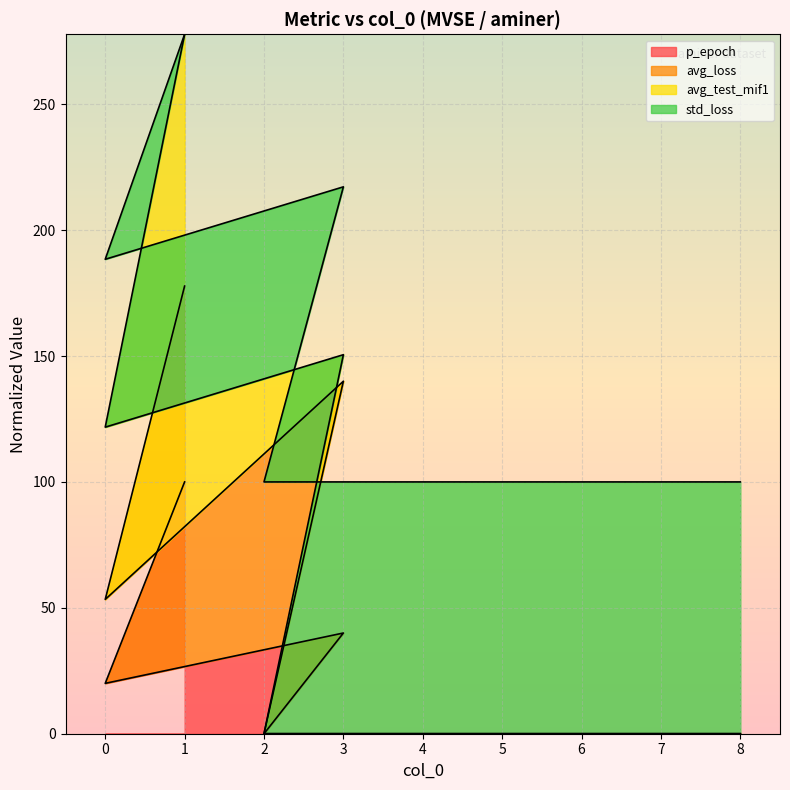

What are all the series names shown in the legend?

p_epoch, avg_loss, avg_test_mif1, std_loss